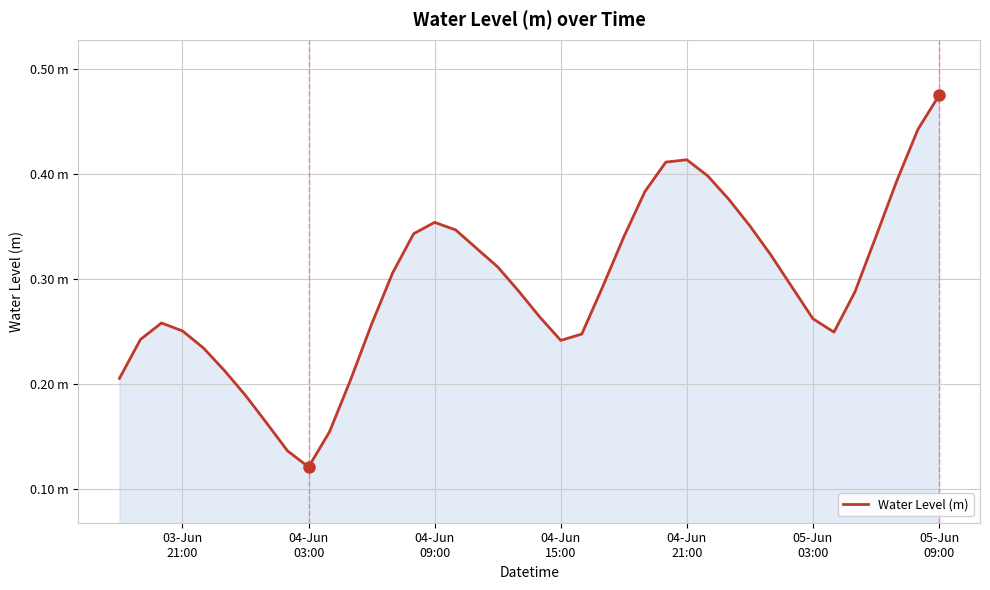

What is the greatest value displayed?

0.5